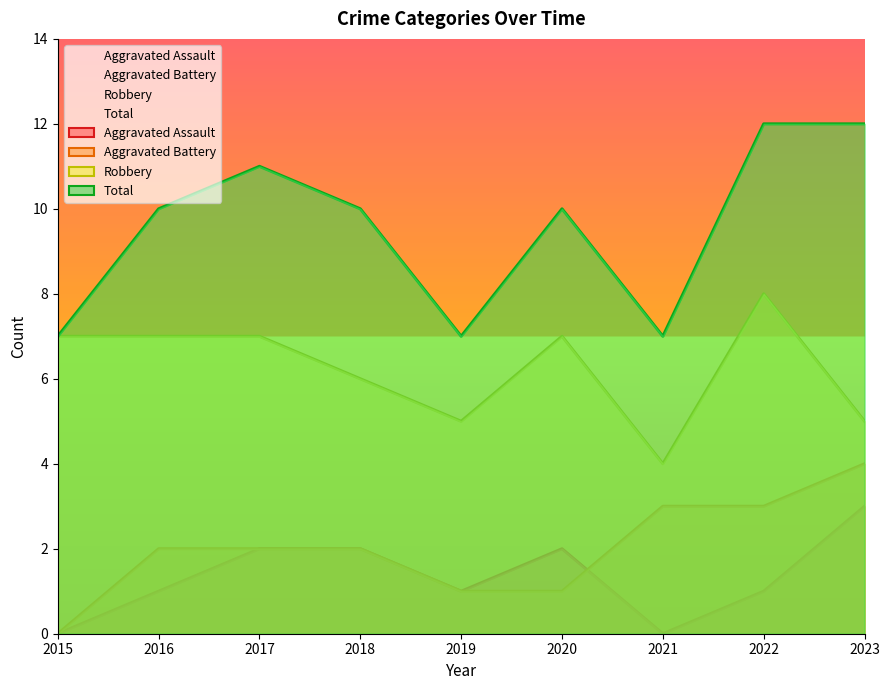

True or false: Total has a value of 19 at 2023.

False